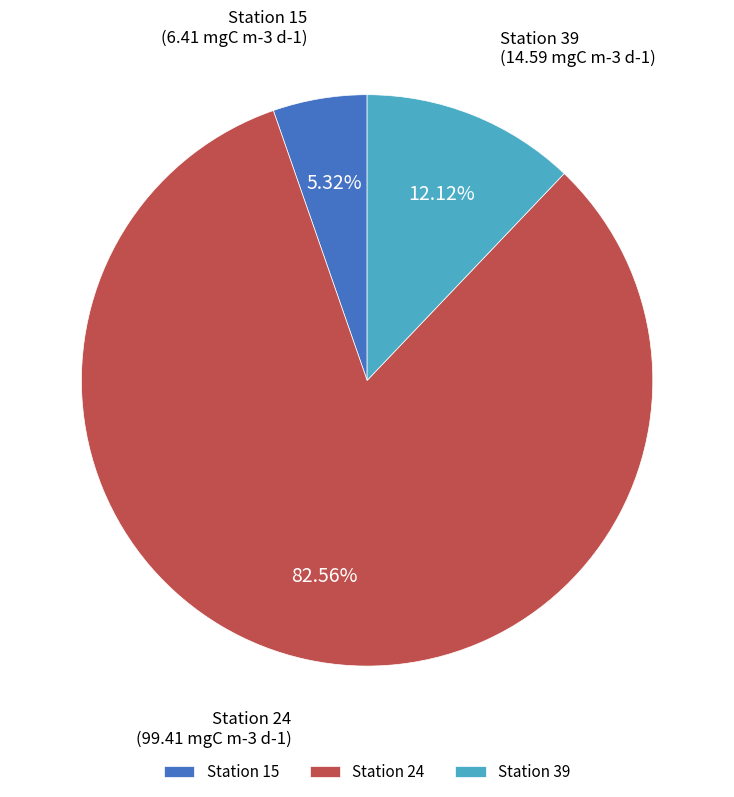

Which category accounts for the majority?

Station 24